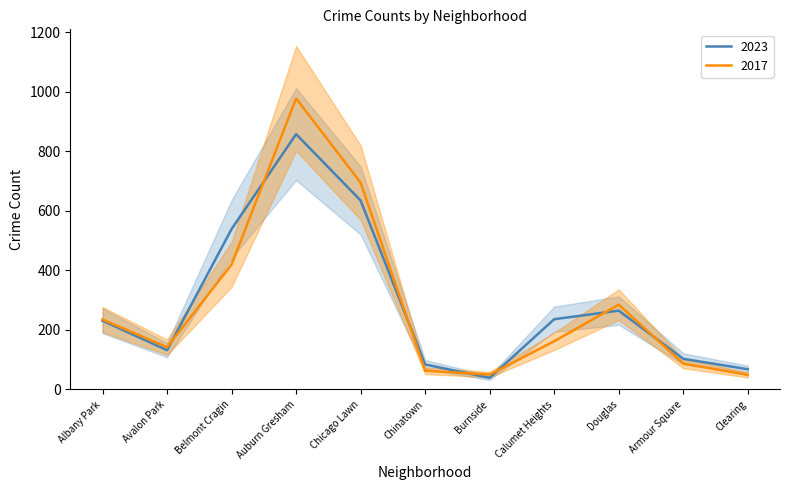

In 2017, how many points are higher than both neighbors (excluding endpoints)?

2